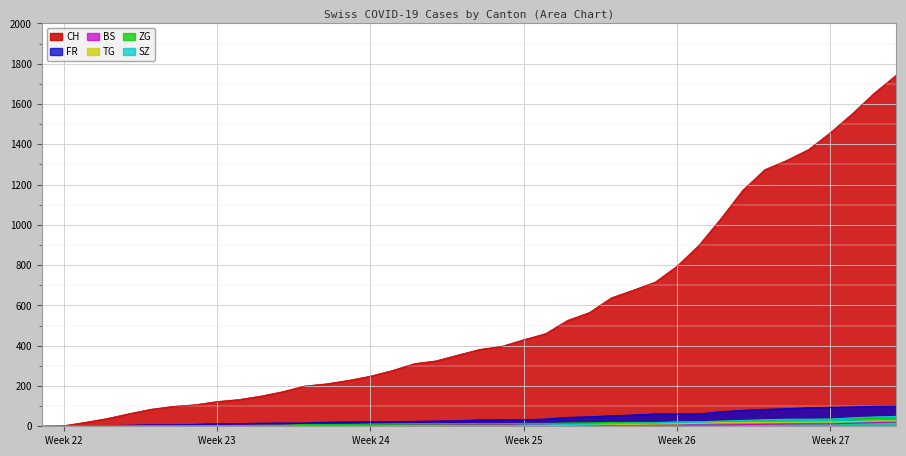

How many lines are shown in the chart?

6